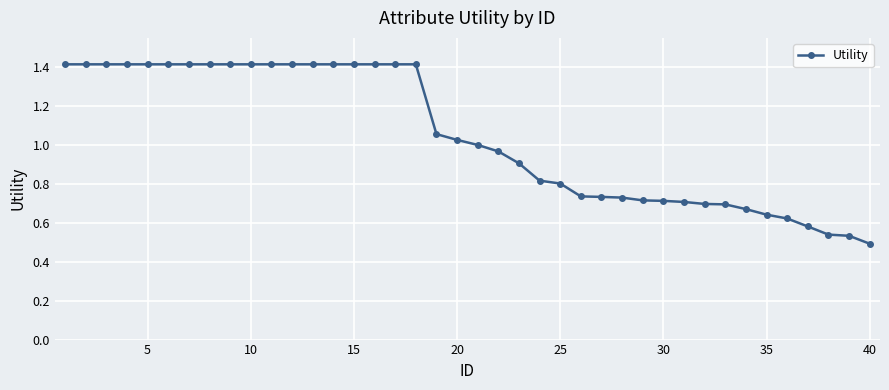

What is the greatest value displayed?

1.4